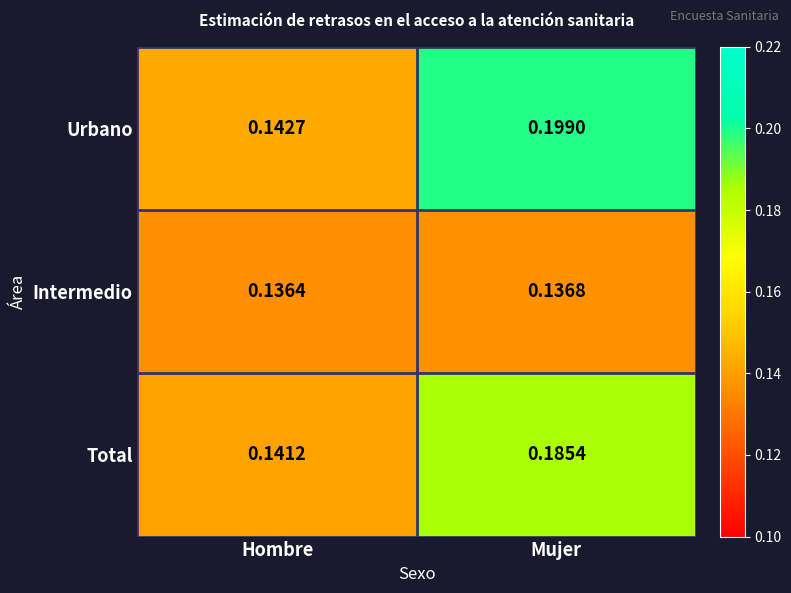

Which category has the highest value across all series?

Mujer